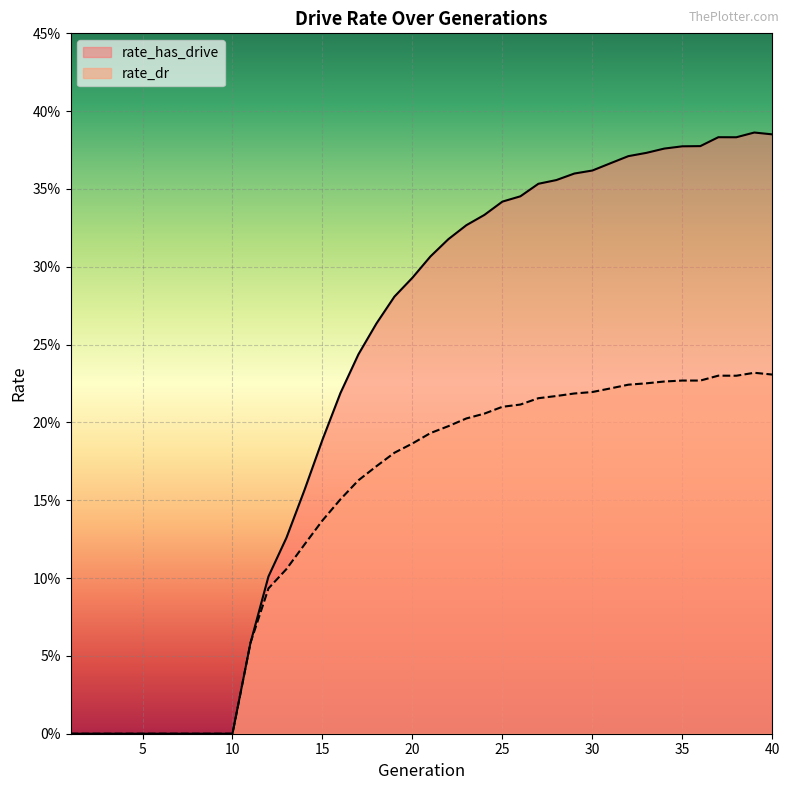

How many positive values does the rate_has_drive series have?

30